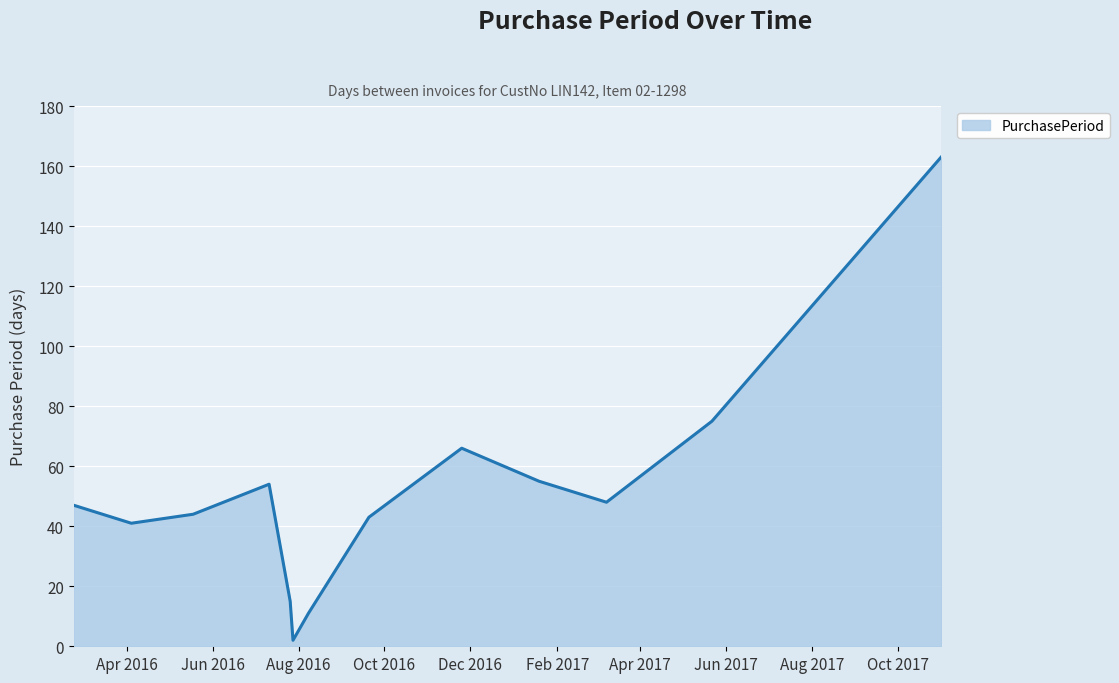

Reading right to left, what are all the values shown in this chart?

163	75	48	55	66	43	11	2	15	54	44	41	47